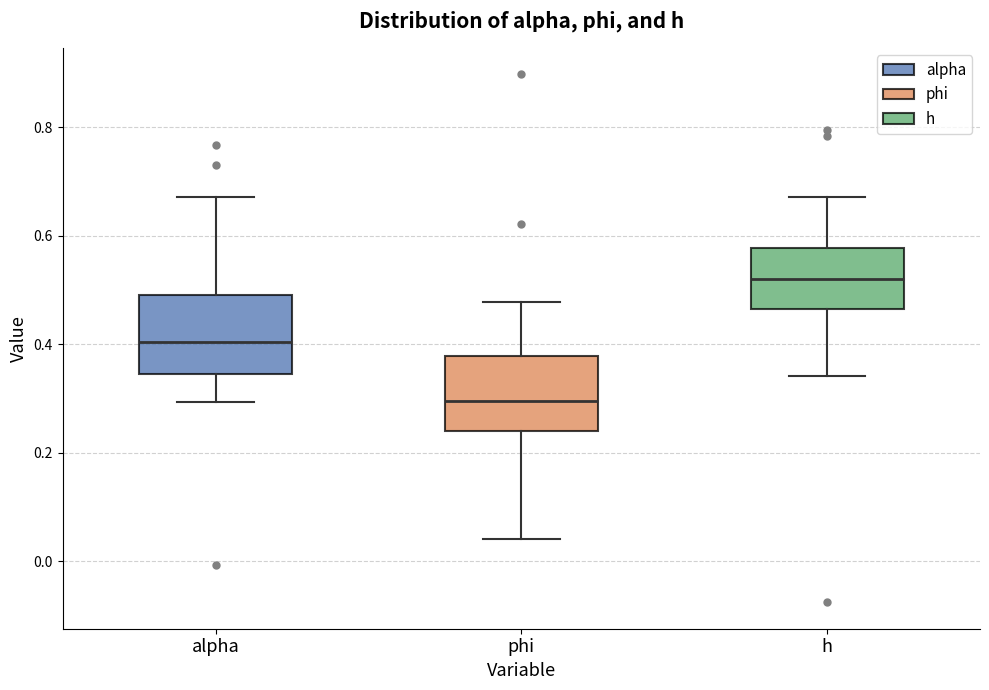

Reading left to right, transcribe this box plot: for each box, give where its median line is, the range the box spans, and where its two whiskers end, as read against the y-axis. The values are not printed on the chart, so give them approximately, as read against the axis.

alpha: median 0.40, box 0.34 to 0.50, whiskers 0.30 to 0.68
phi: median 0.30, box 0.24 to 0.38, whiskers 0.04 to 0.48
h: median 0.52, box 0.46 to 0.58, whiskers 0.34 to 0.68